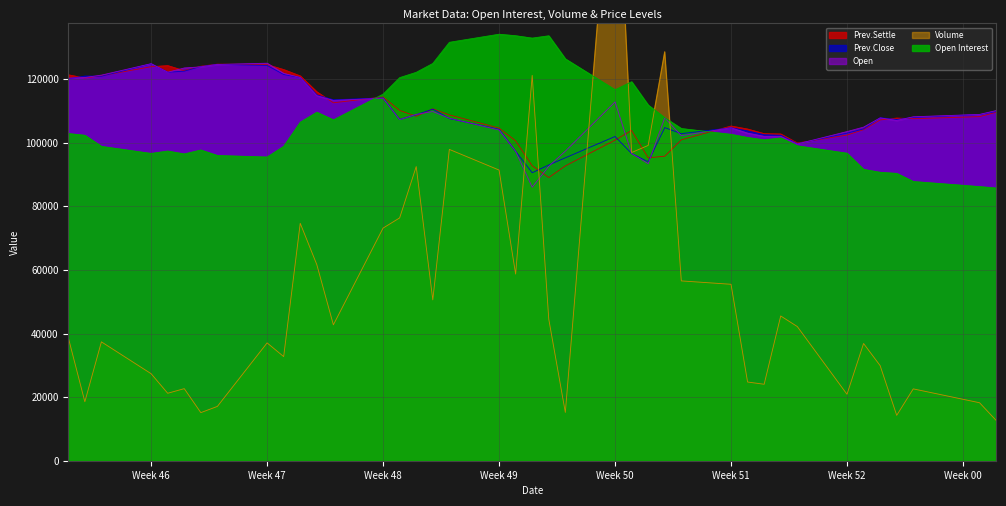

What is the total value across all series at Week 46?

497540